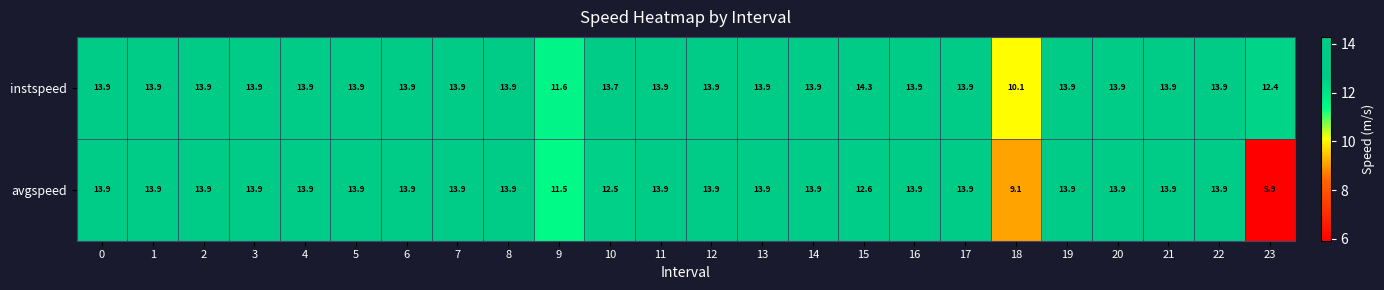

How many distinct data groups are displayed?

2